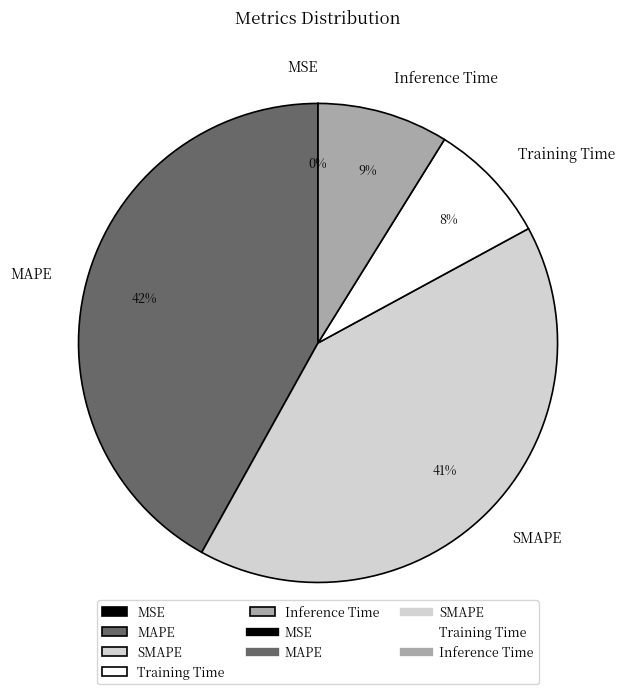

Which category has the biggest portion of the pie?

MAPE